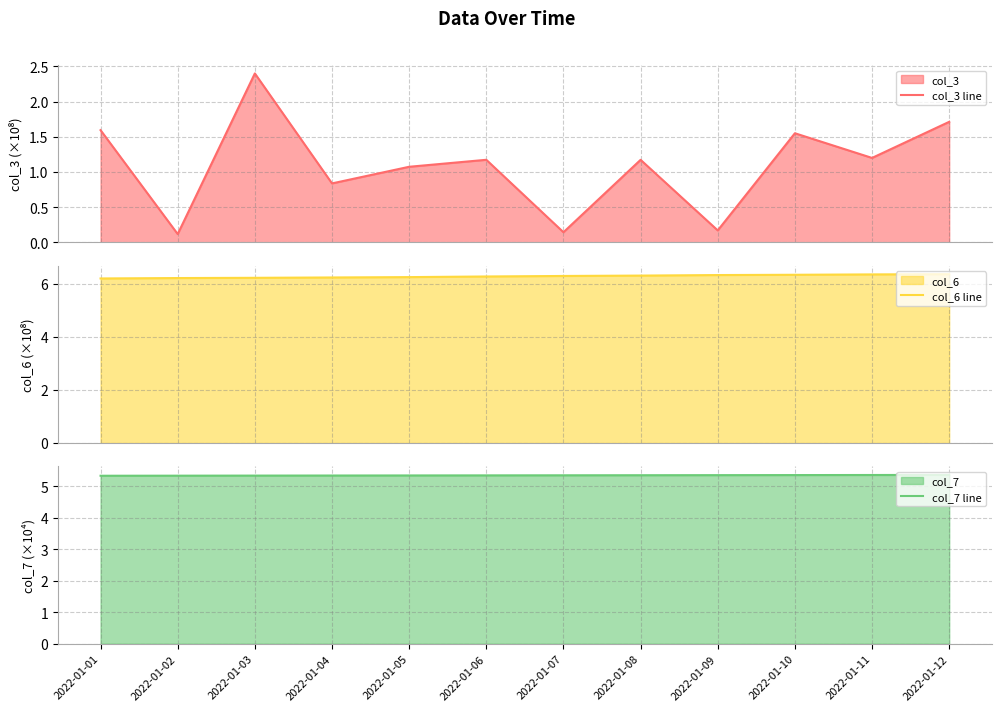

In col_3 line, how many points are higher than both neighbors (excluding endpoints)?

4